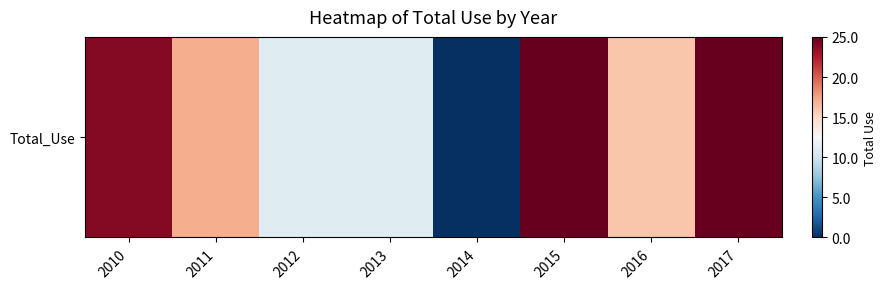

Which has a higher value, 2016 or 2017?

2017